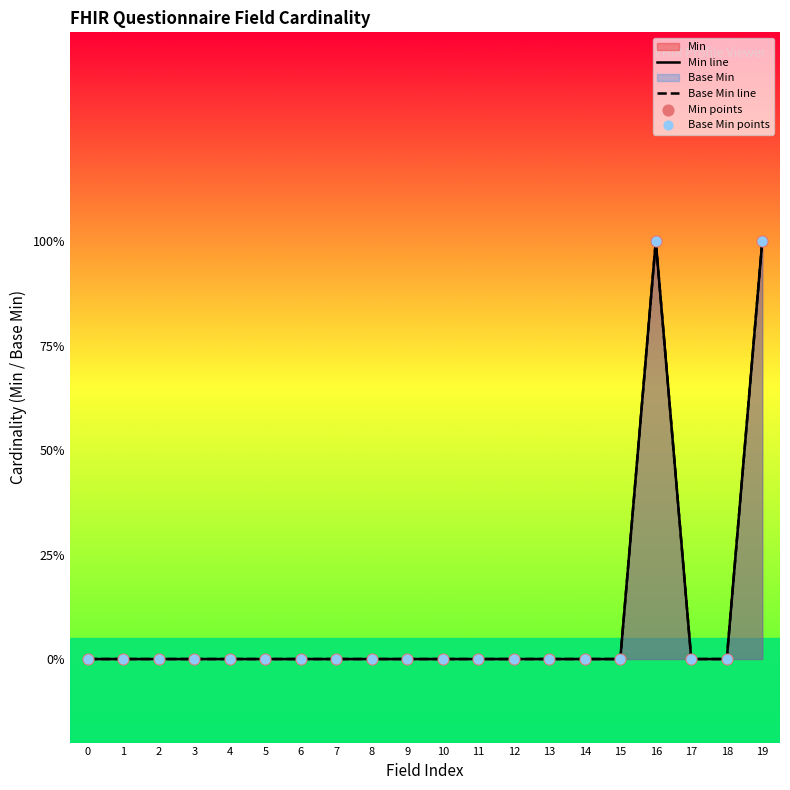

Which series has the widest spread of Y values?

Min line